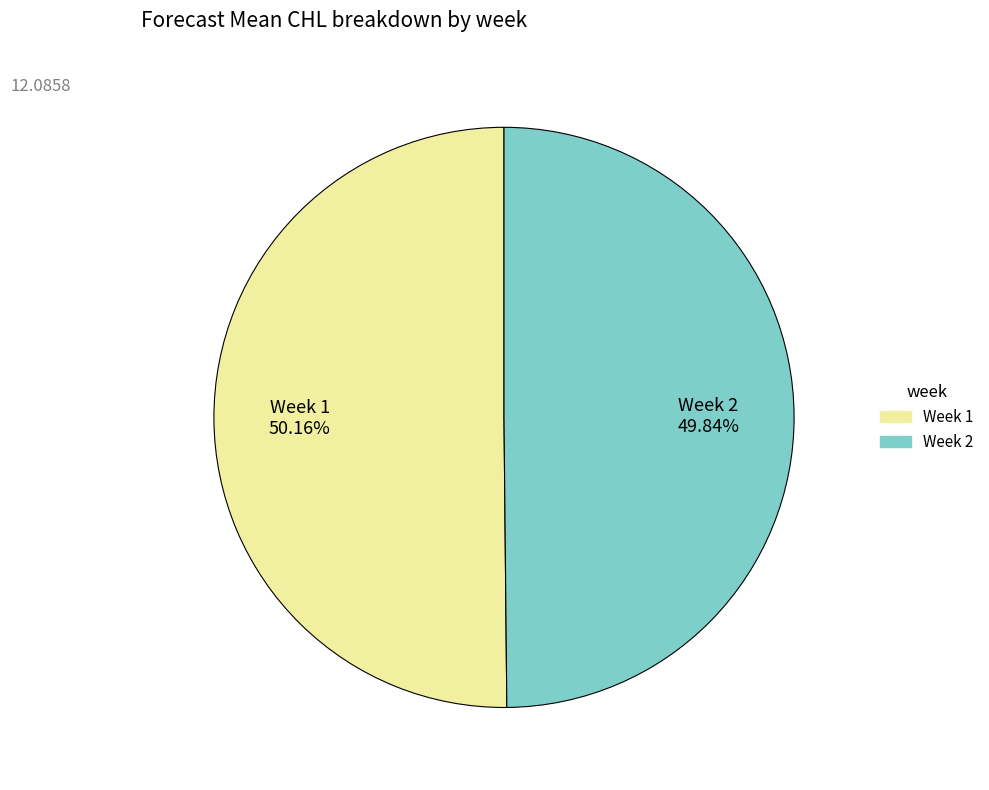

Is there any slice that represents more than half of the pie?

Yes